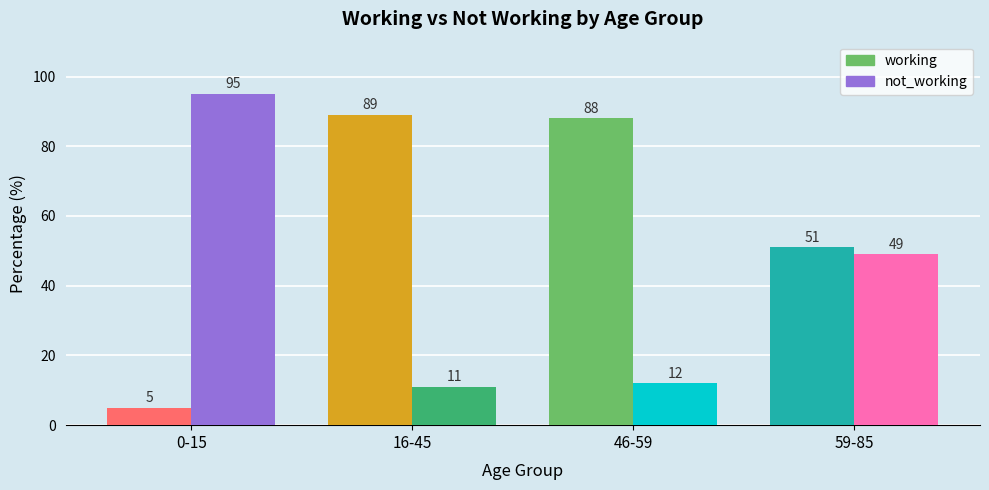

What is the difference between the highest and lowest values at 46-59?

76